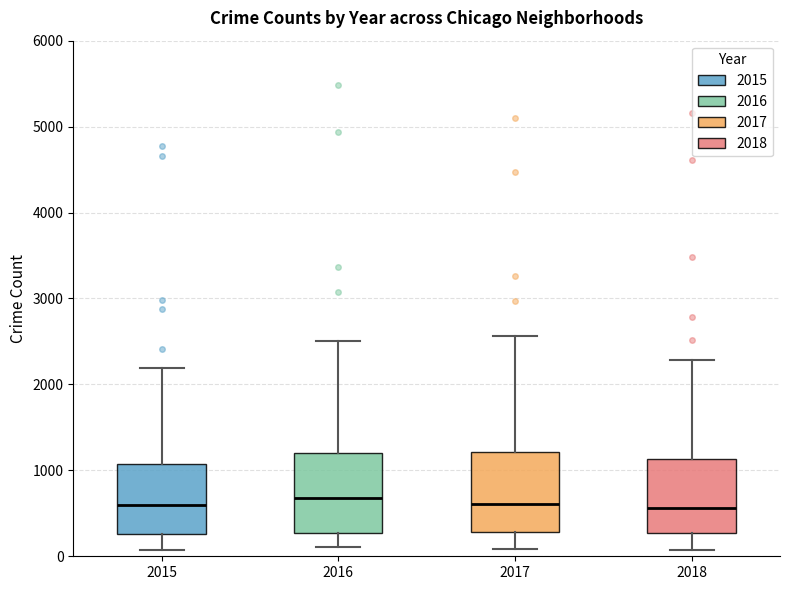

Where is the upper edge of the box at x = 2016 on the y-axis? The values are not printed on the chart, so give them approximately, as read against the axis.

1200